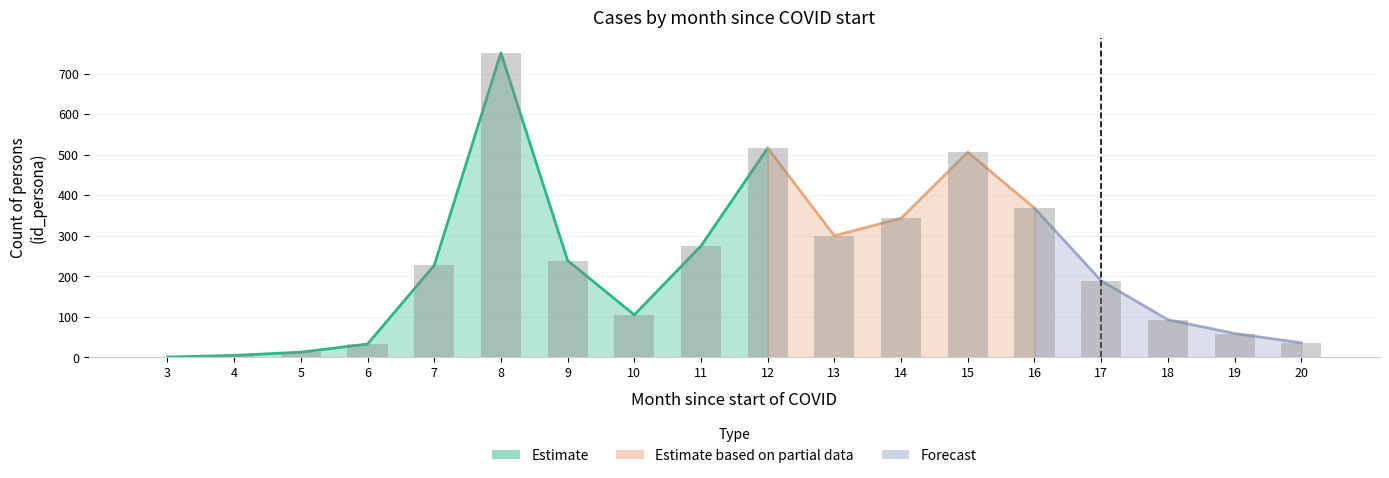

What is the greatest value displayed?

751